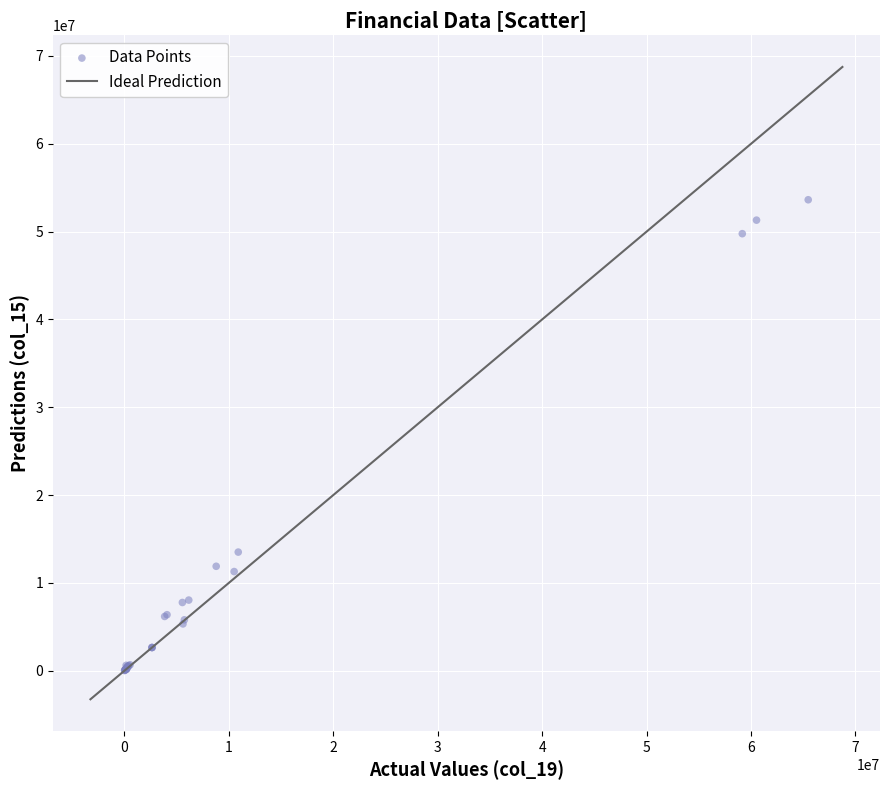

What Y value in the scatter plot is closest to 26832000?

13512000